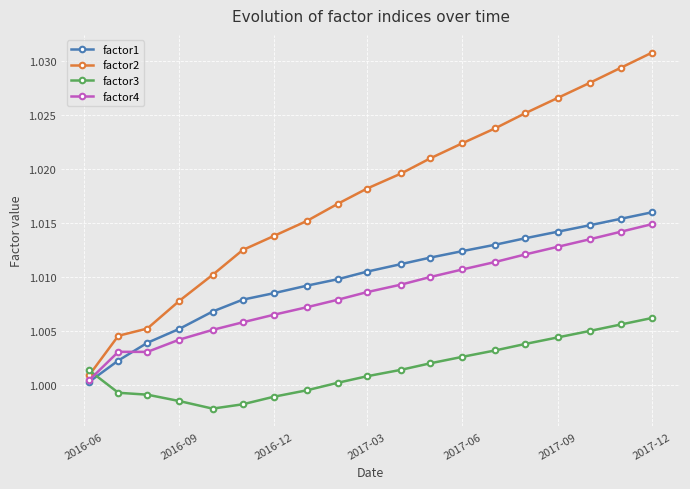

How many distinct data groups are displayed?

4